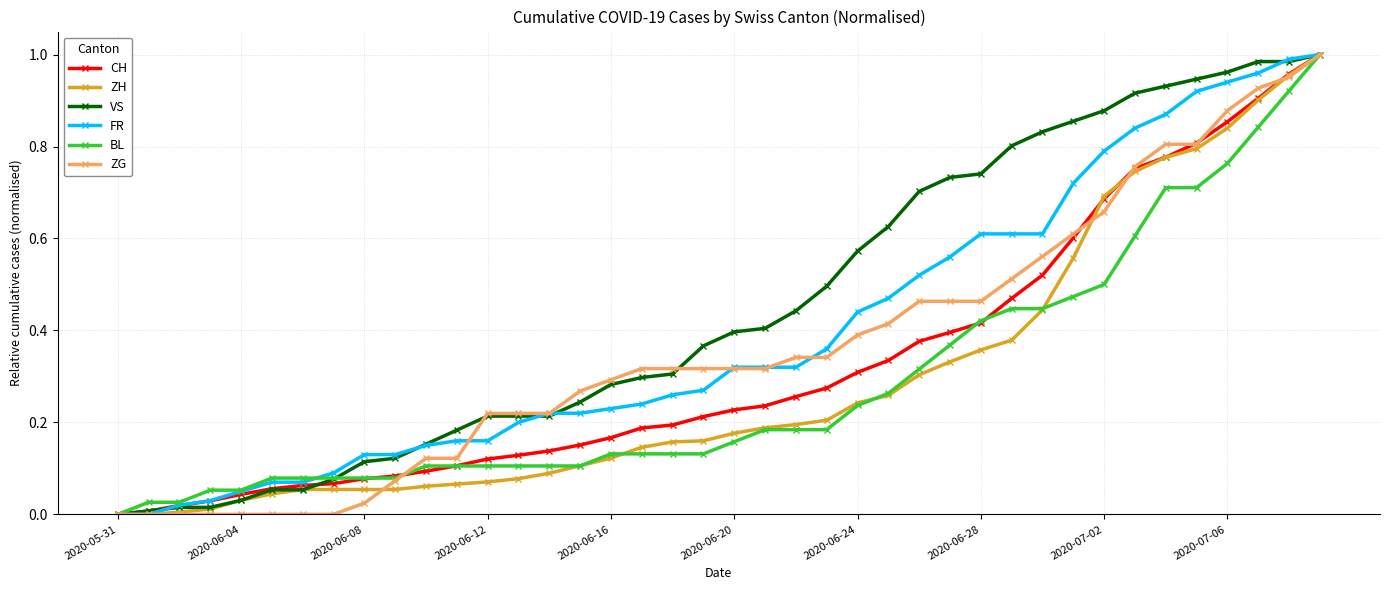

Which series has the largest total across all categories?

VS